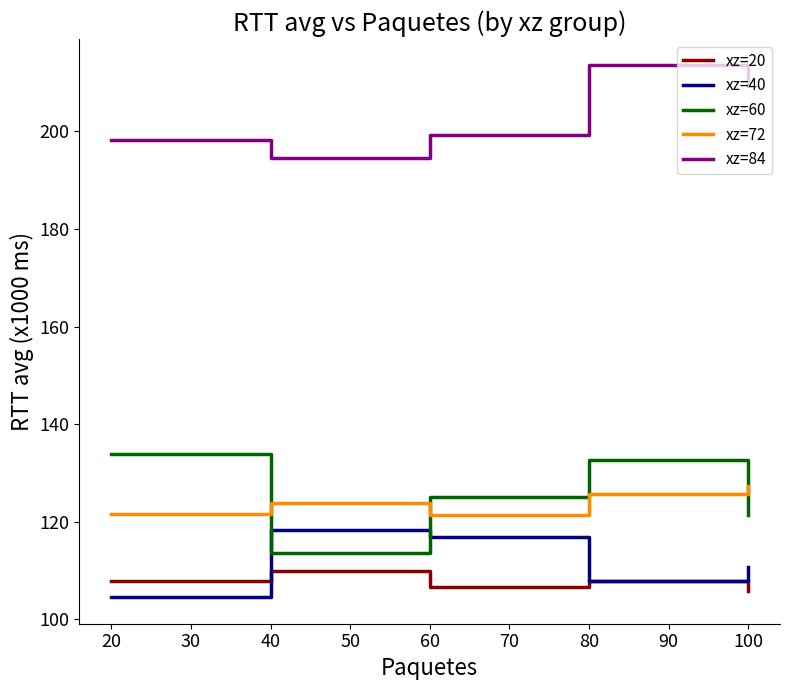

What is the minimum value shown in the chart?

104.6